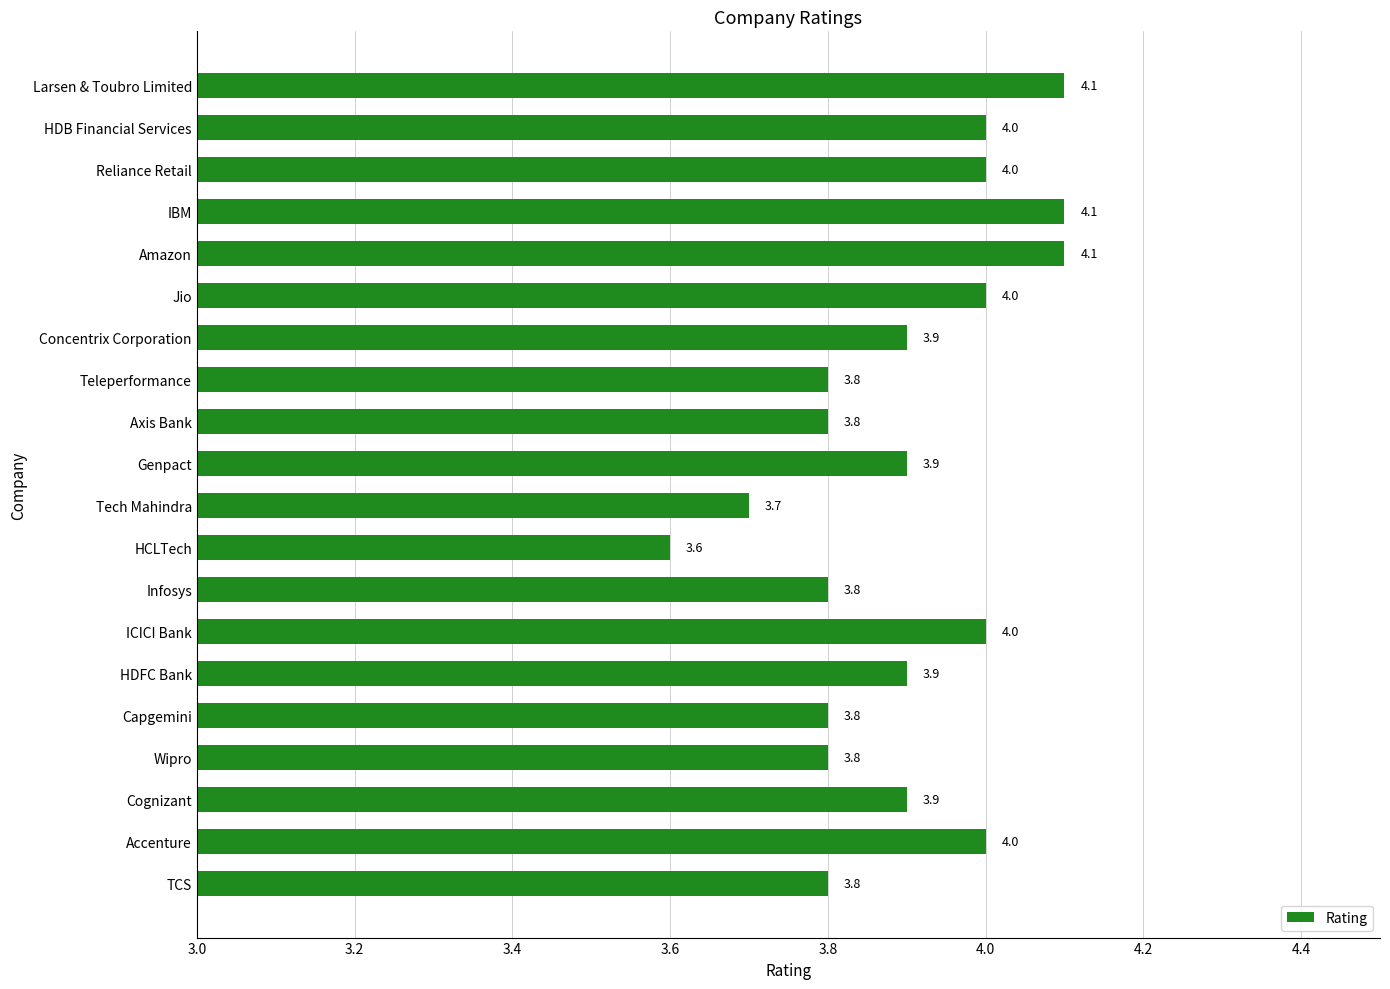

How many values are between 3 and 4?

17